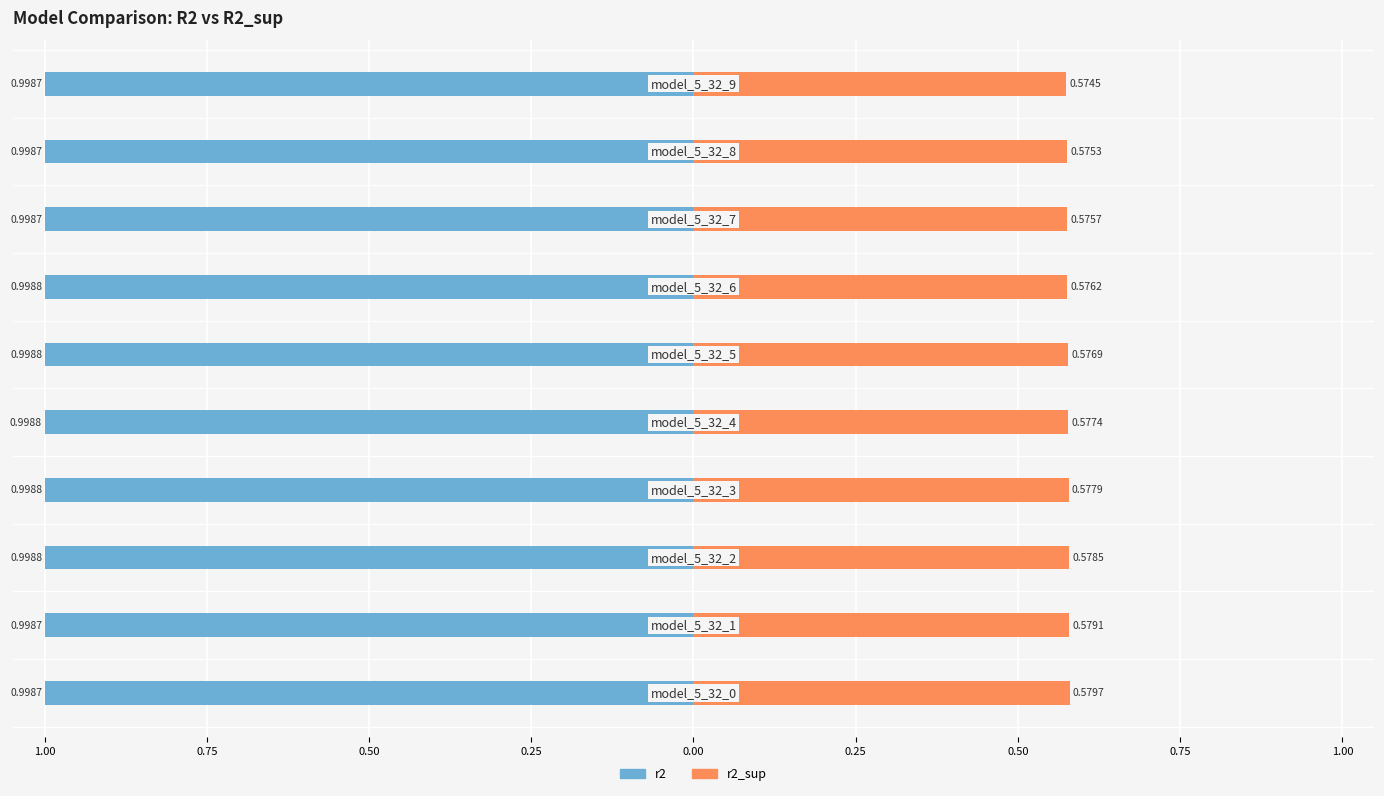

What is the approximate value of r2_sup at 0.50?

0.6